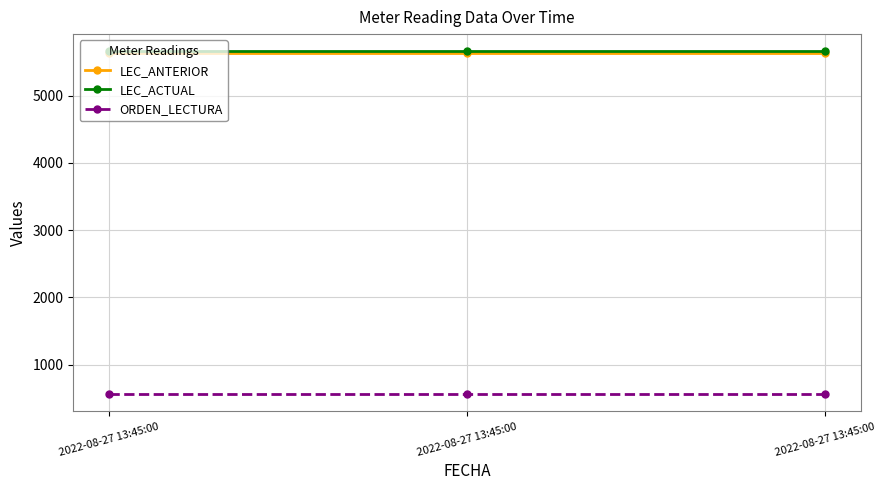

Count the number of data series in this chart.

3